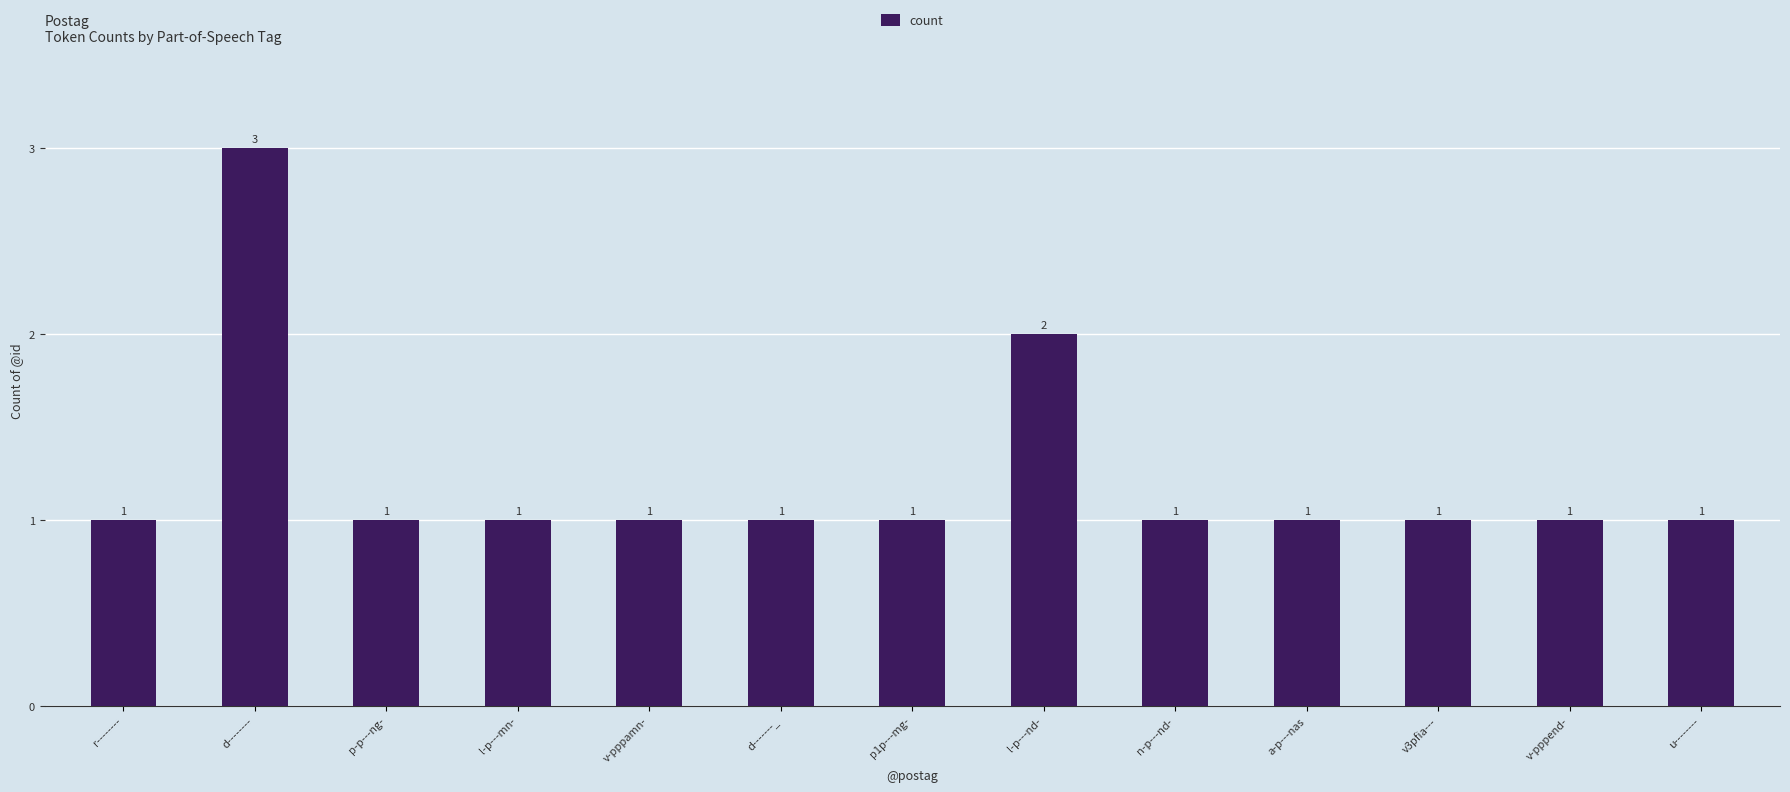

Approximately how many times larger is the value at u-------- compared to v-pppend-?

1.0